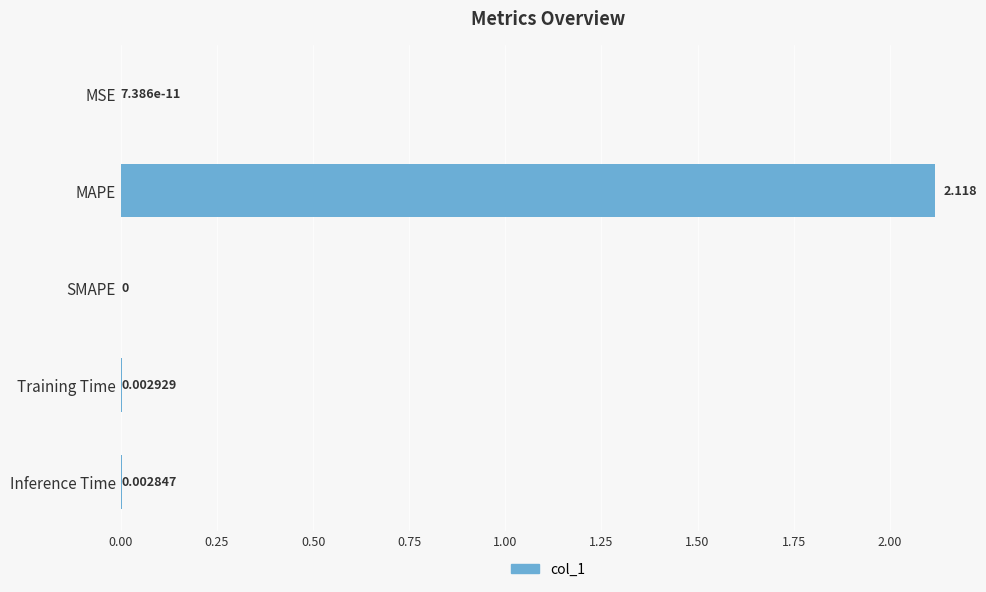

Between MSE and Training Time, which is larger?

Training Time